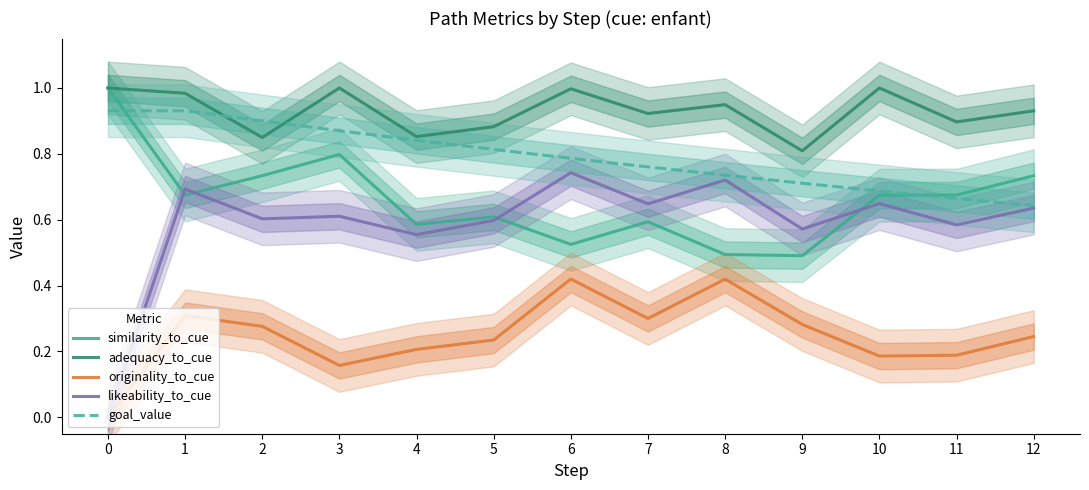

Reading right to left, list all the values displayed in this chart.

similarity_to_cue: 12=0.7	11=0.7	10=0.7	9=0.5	8=0.5	7=0.6	6=0.5	5=0.6	4=0.6	3=0.8	2=0.7	1=0.7	0=1.0
adequacy_to_cue: 12=0.9	11=0.9	10=1.0	9=0.8	8=0.9	7=0.9	6=1.0	5=0.9	4=0.9	3=1.0	2=0.8	1=1.0	0=1.0
originality_to_cue: 12=0.2	11=0.2	10=0.2	9=0.3	8=0.4	7=0.3	6=0.4	5=0.2	4=0.2	3=0.2	2=0.3	1=0.3	0=0.0
likeability_to_cue: 12=0.6	11=0.6	10=0.6	9=0.6	8=0.7	7=0.6	6=0.7	5=0.6	4=0.6	3=0.6	2=0.6	1=0.7	0=0.0
goal_value: 12=0.6	11=0.7	10=0.7	9=0.7	8=0.7	7=0.8	6=0.8	5=0.8	4=0.8	3=0.9	2=0.9	1=0.9	0=0.9